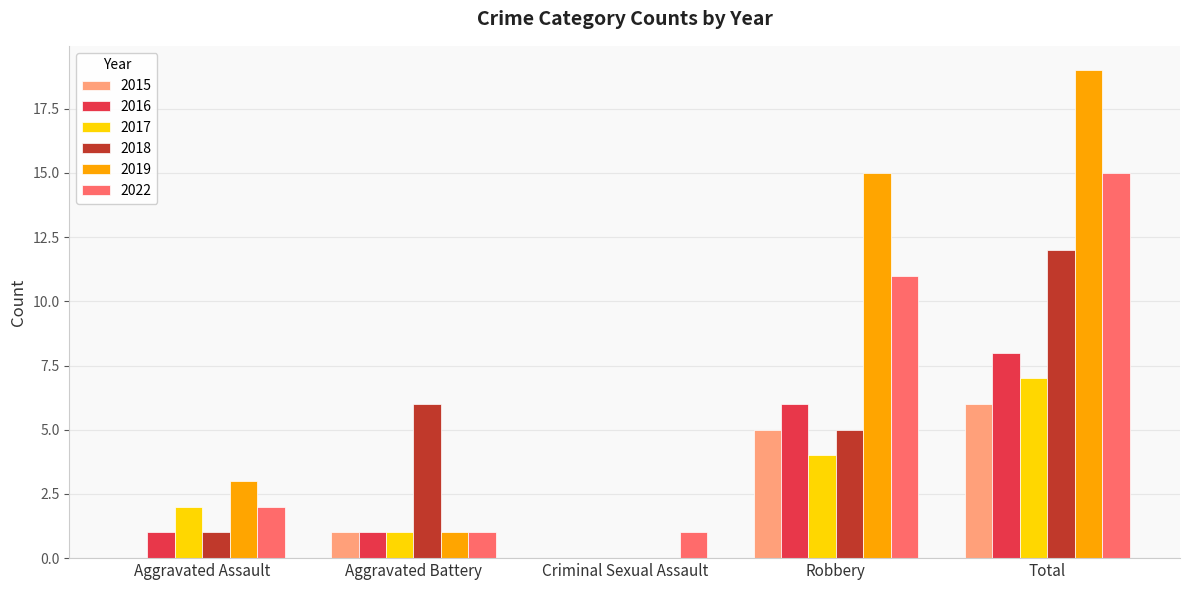

What is the spread (max minus min) of values at Aggravated Assault?

3